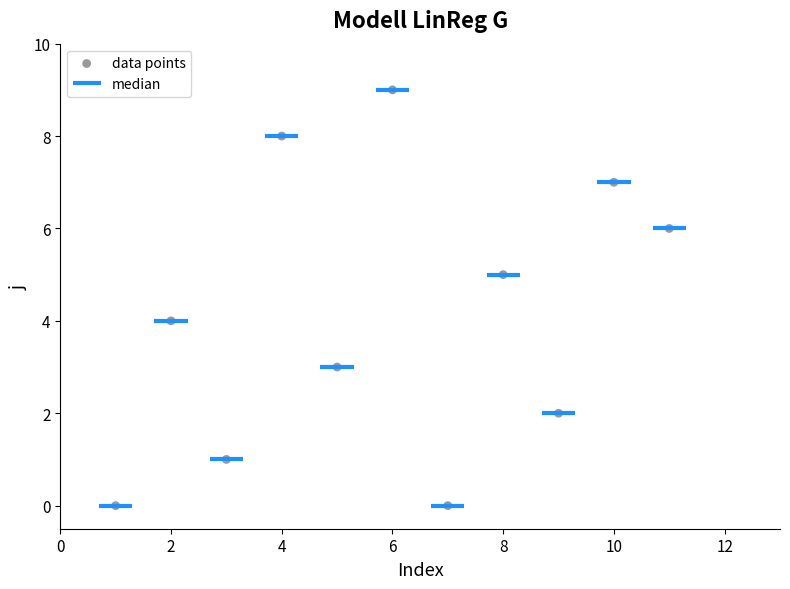

What is the average X value?

6